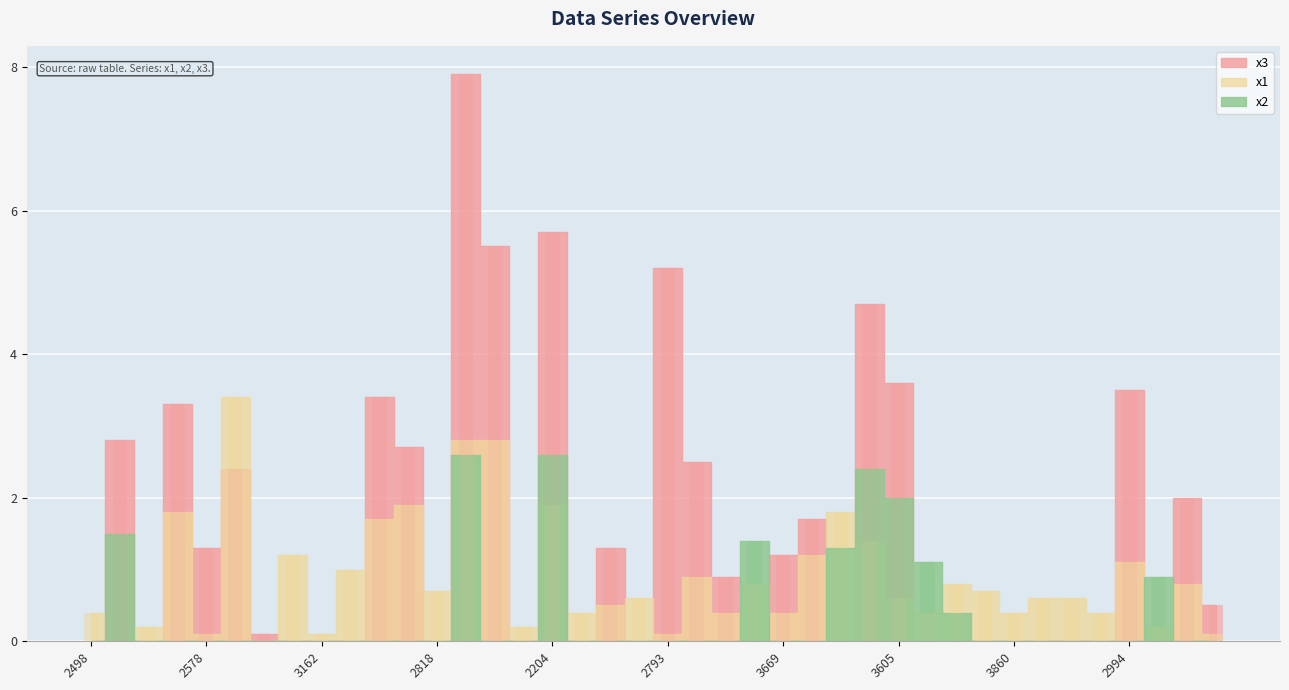

Is the value of x3 at 2486 greater than the value of x1 at 3669?

Yes